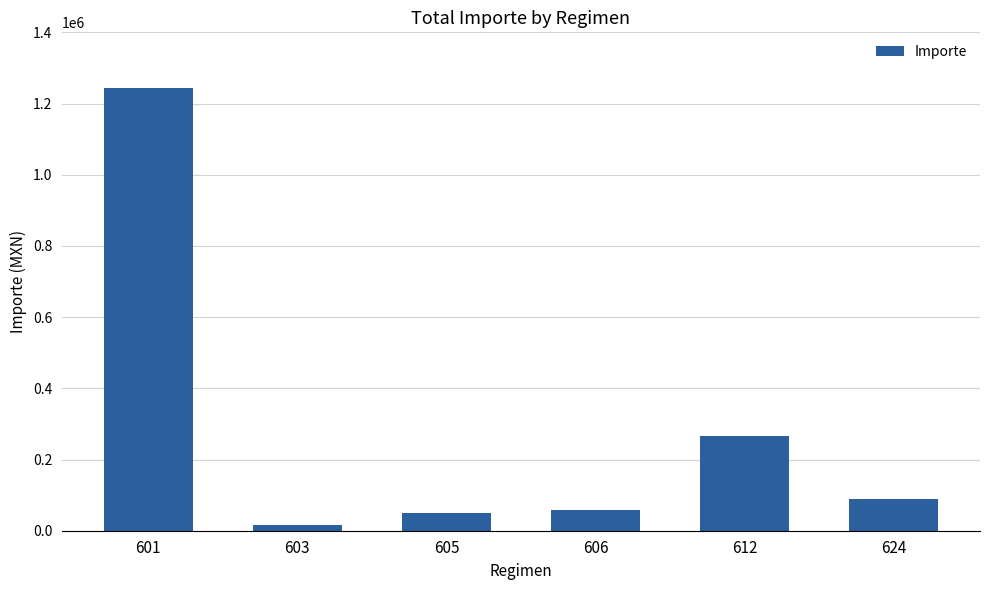

What is the difference between the second highest and second lowest values?

217349